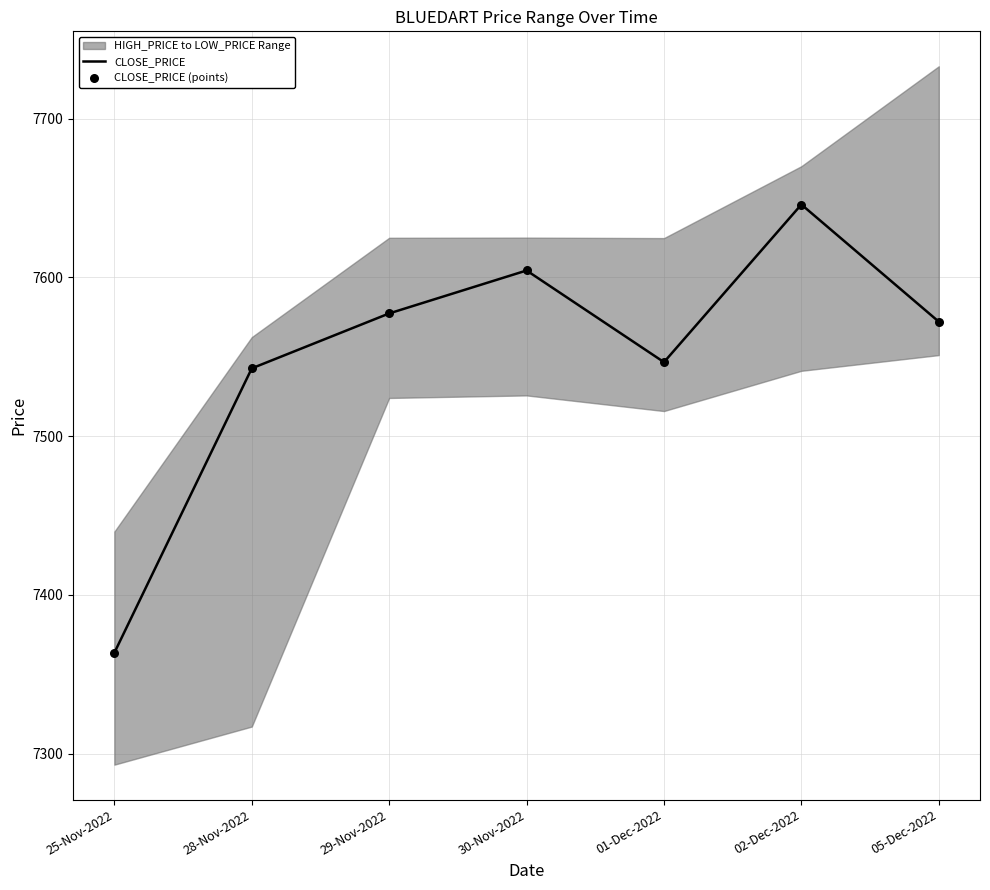

Which series contains the highest Y value?

CLOSE_PRICE